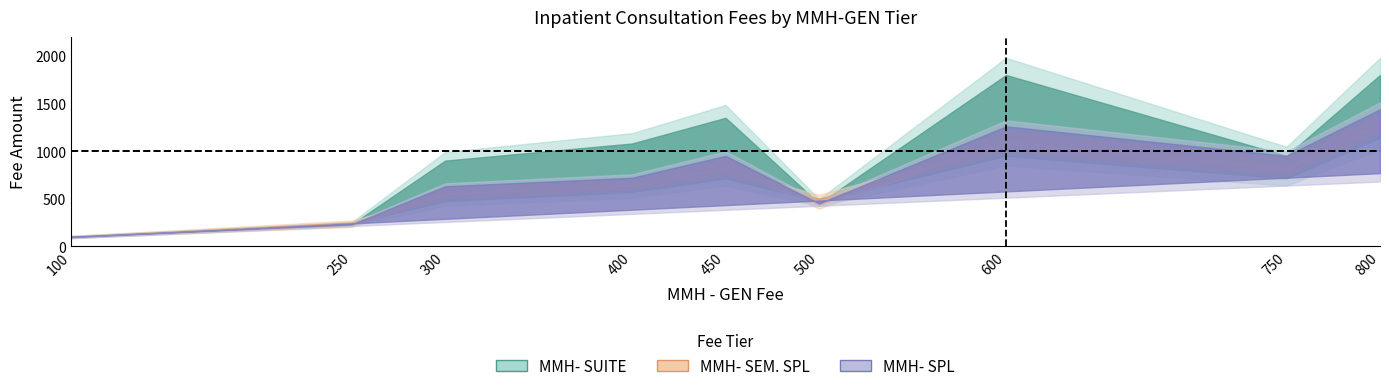

What is the sum of all MMH- SEM. SPL values?

5650